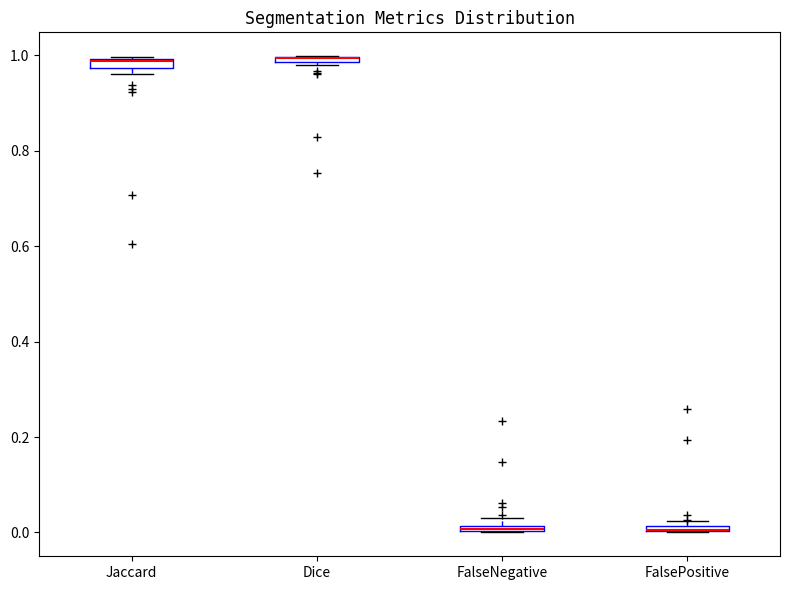

Where is the upper edge of the box for Dice on the y-axis? The values are not printed on the chart, so give them approximately, as read against the axis.

1.00